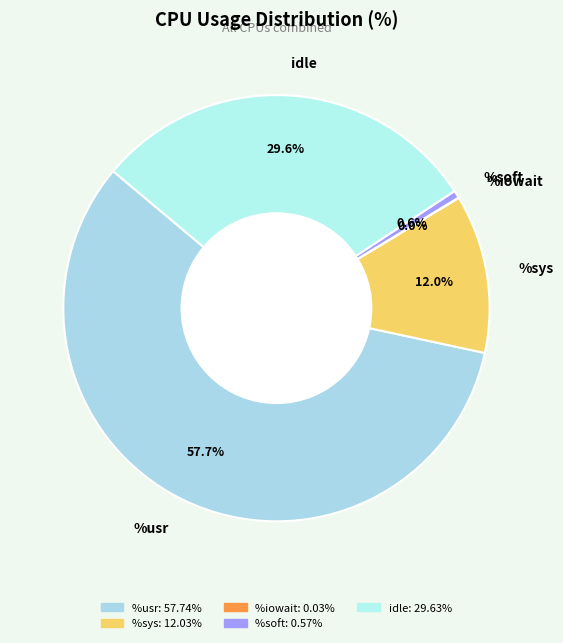

What is the largest slice in the pie chart?

%usr